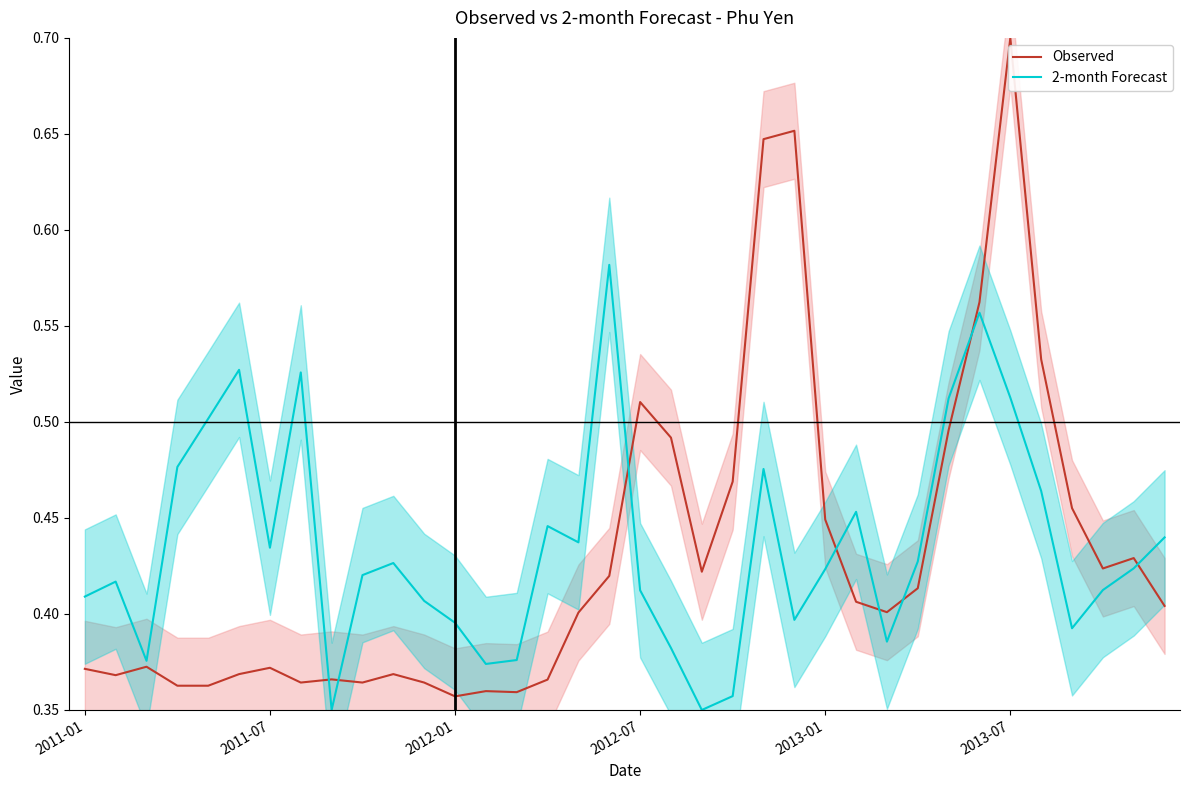

What is the total value across all series at 34?

0.9